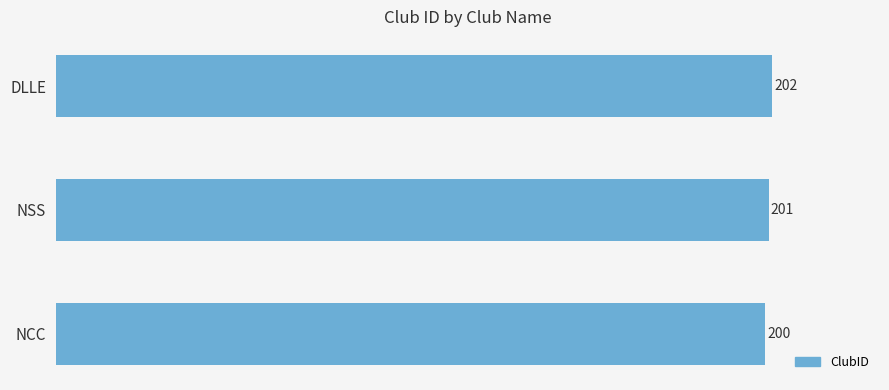

Does the chart contain any negative values?

No